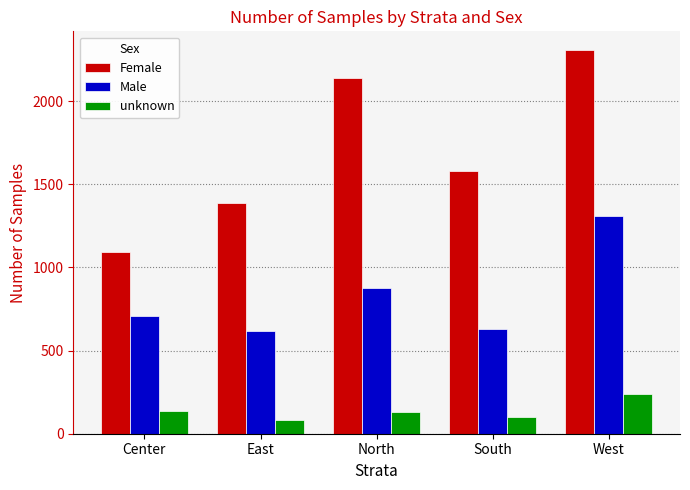

What is the sum of all Male values?

4134